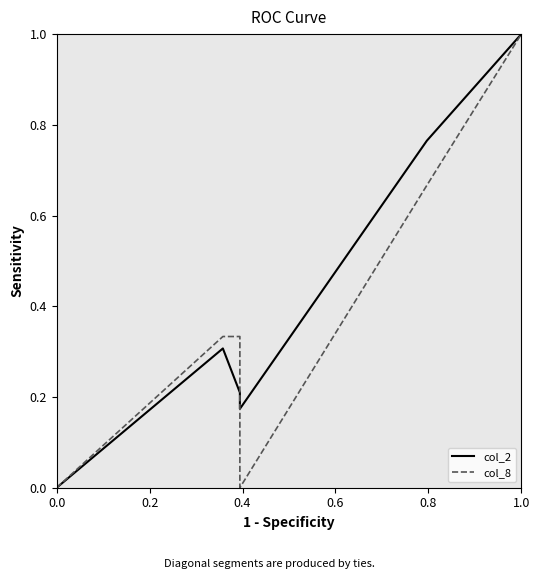

Which series has the largest range (max minus min)?

col_2